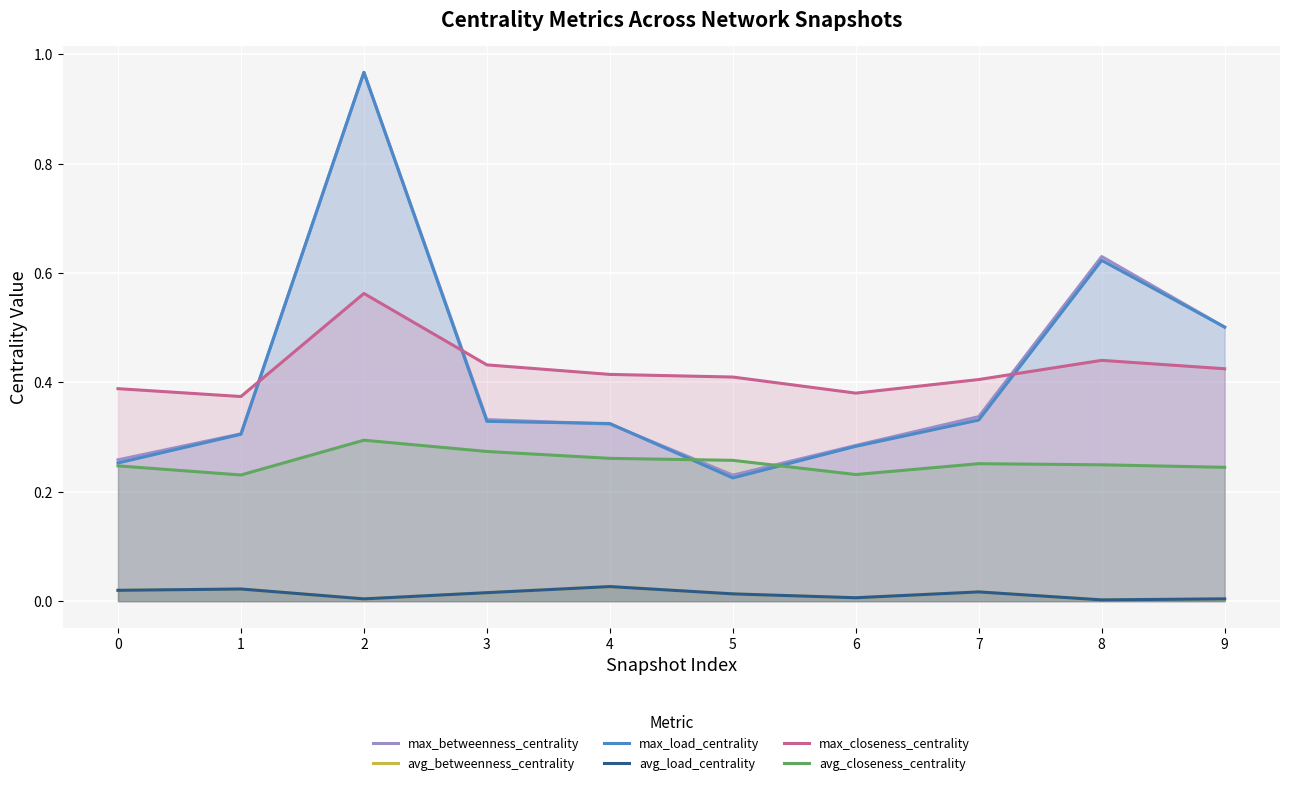

How many series are shown in this chart?

6